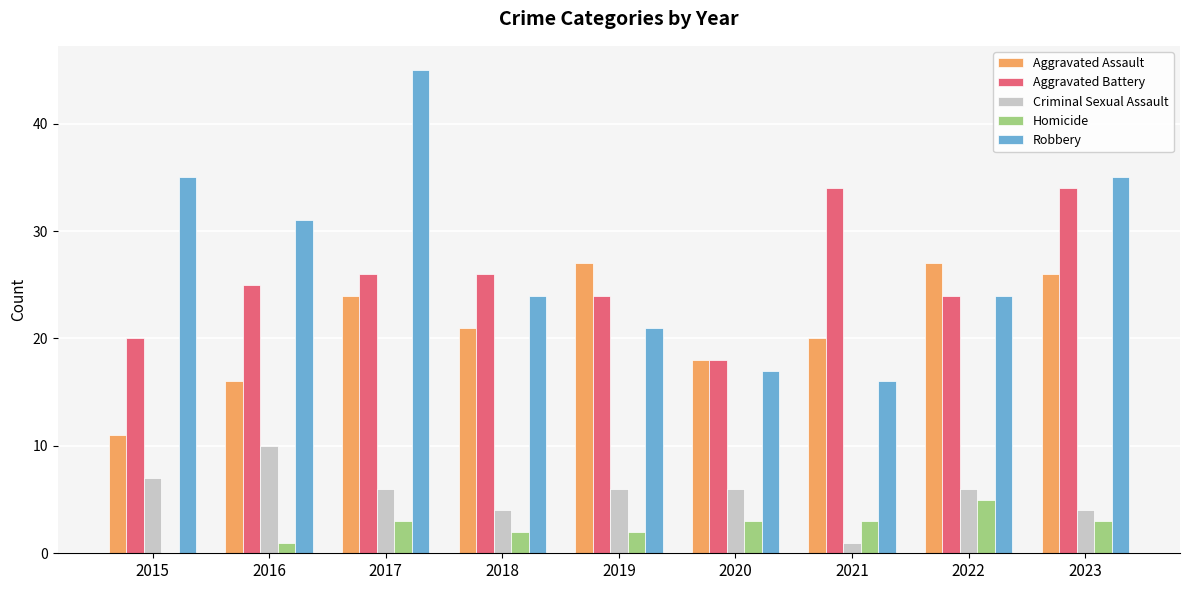

True or false: Aggravated Battery has a value of 36 at 2019.

False